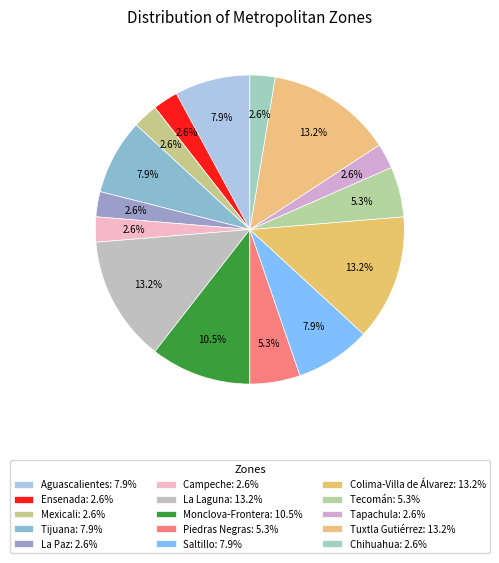

To the nearest percent, what is the difference between the Campeche and Saltillo slice percentages?

5%